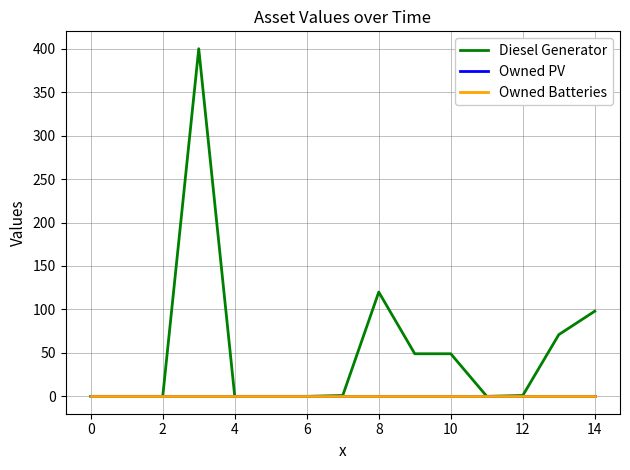

Does the chart have visible grid lines?

Yes